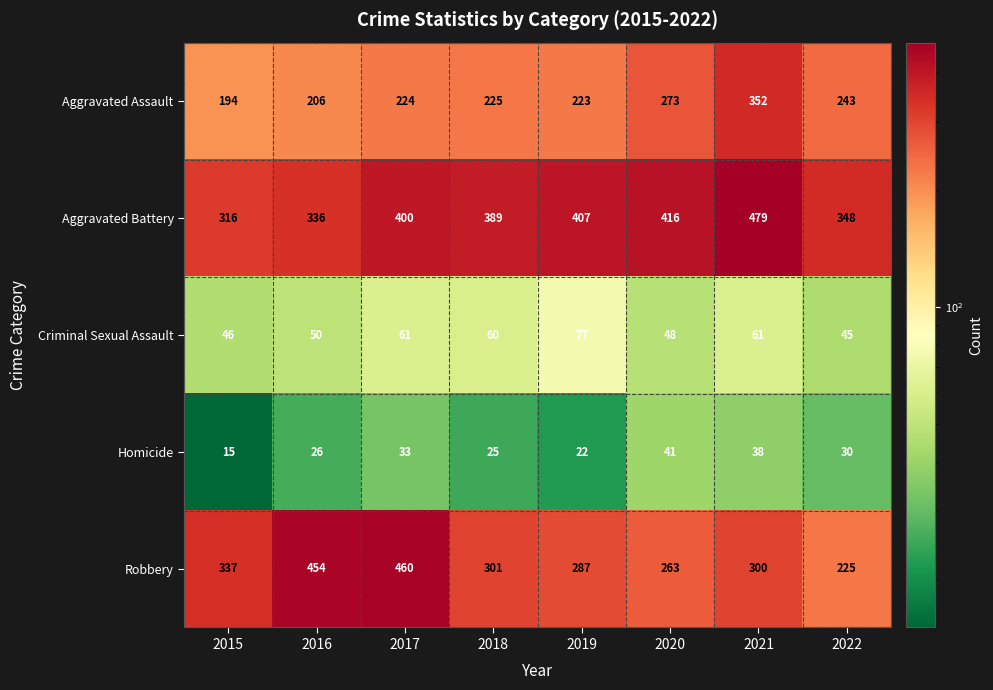

How many series are shown in this chart?

5